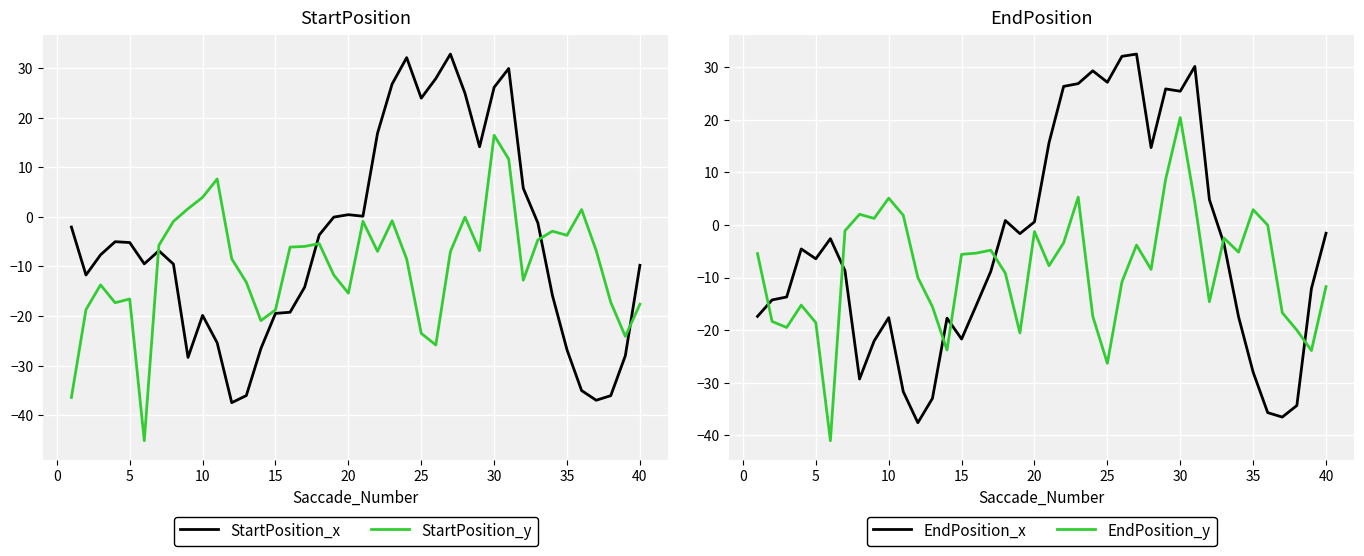

What is the sum of the StartPosition_x values at 25 and 20?

24.4